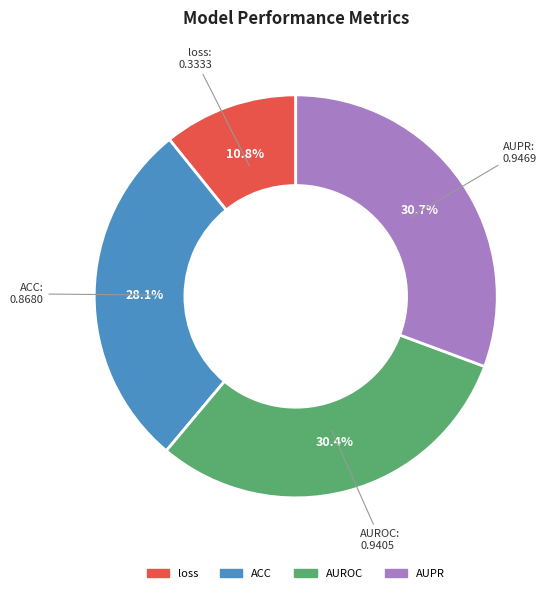

How many segments does this pie chart have?

4